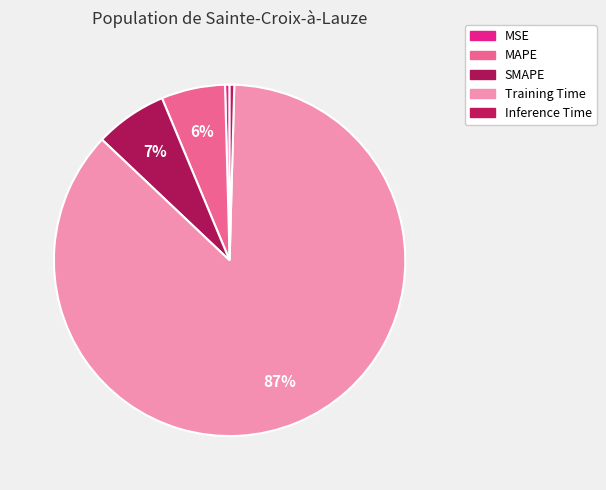

What is the change in value from Training Time to Inference Time?

-3.5